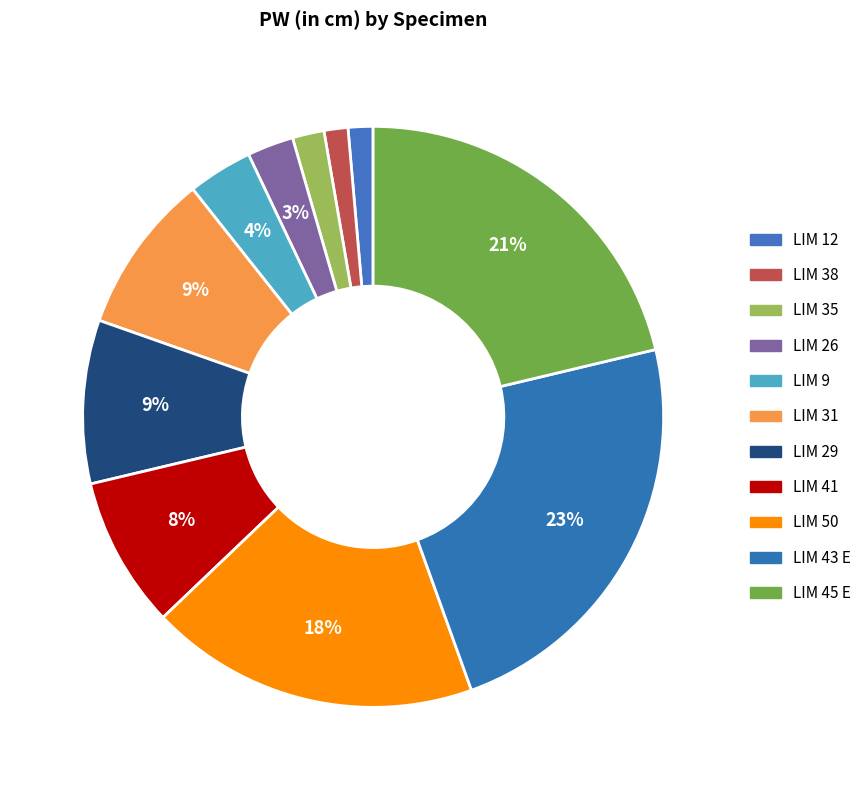

To the nearest percent, what portion does LIM 29 represent?

9%